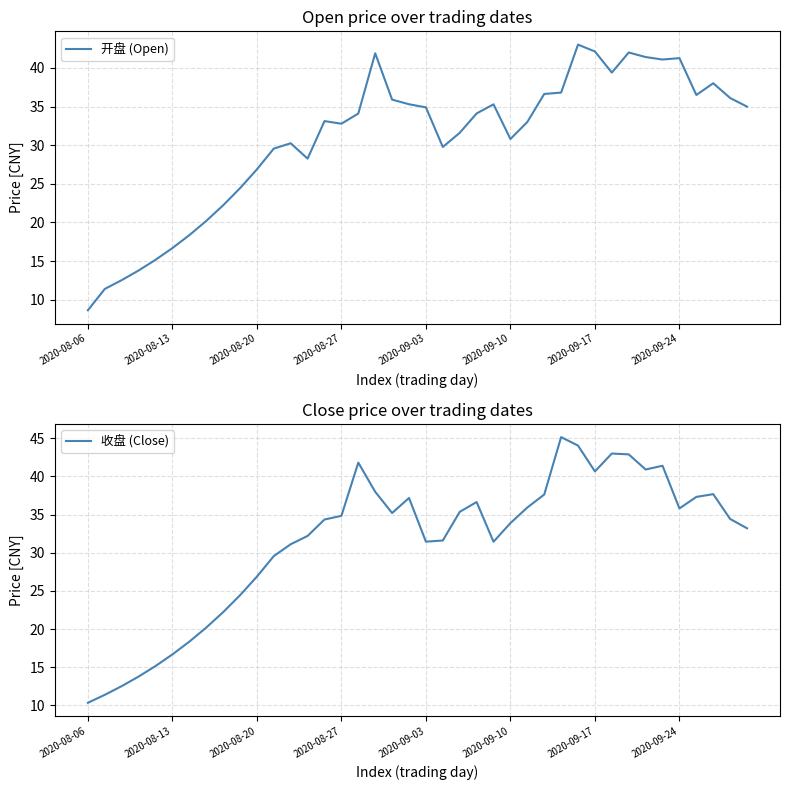

How many values in the 开盘 (Open) series are below 34?

20